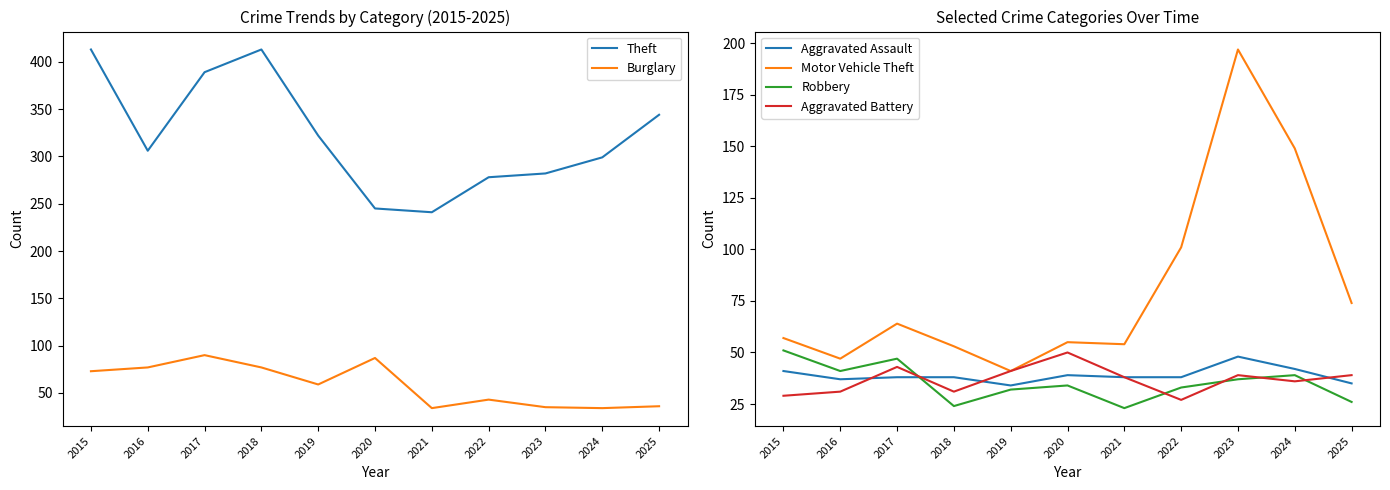

Rank the series at 2025 from lowest to highest value.

Robbery, Aggravated Assault, Burglary, Aggravated Battery, Motor Vehicle Theft, Theft